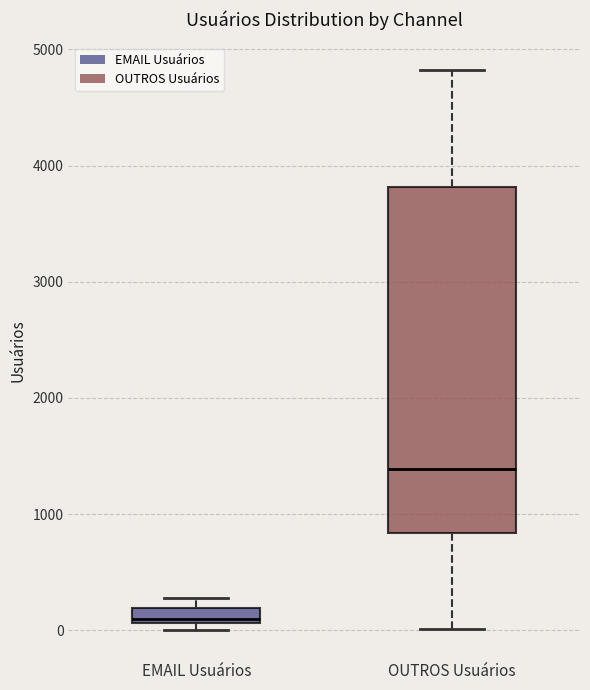

Which box has the lowest median line?

EMAIL Usuários